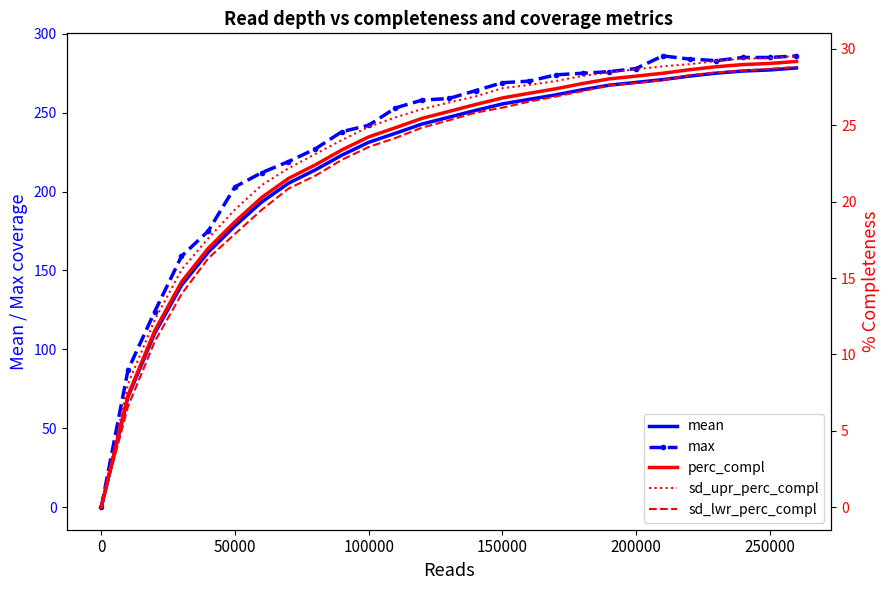

How many values in the sd_lwr_perc_compl series exceed 25?

14